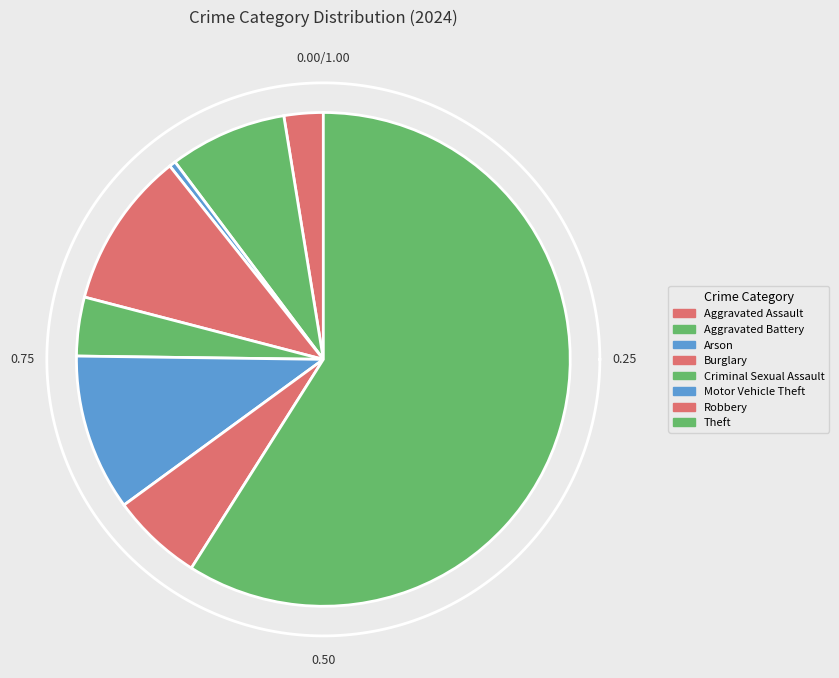

To the nearest percent, what is the combined percentage of Arson and Motor Vehicle Theft?

11%